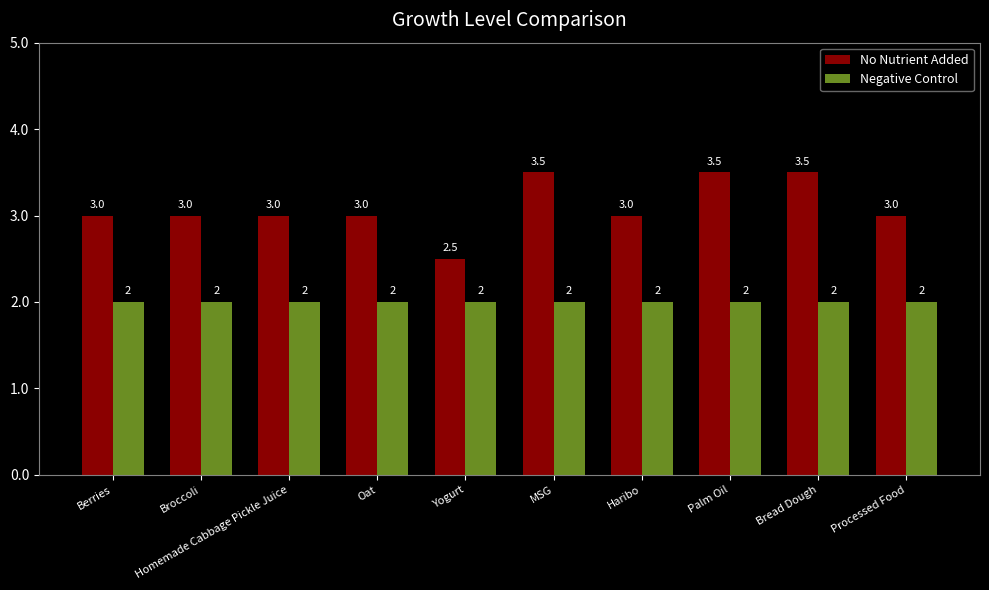

True or false: Negative Control has a value of 1.3 at Yogurt.

False